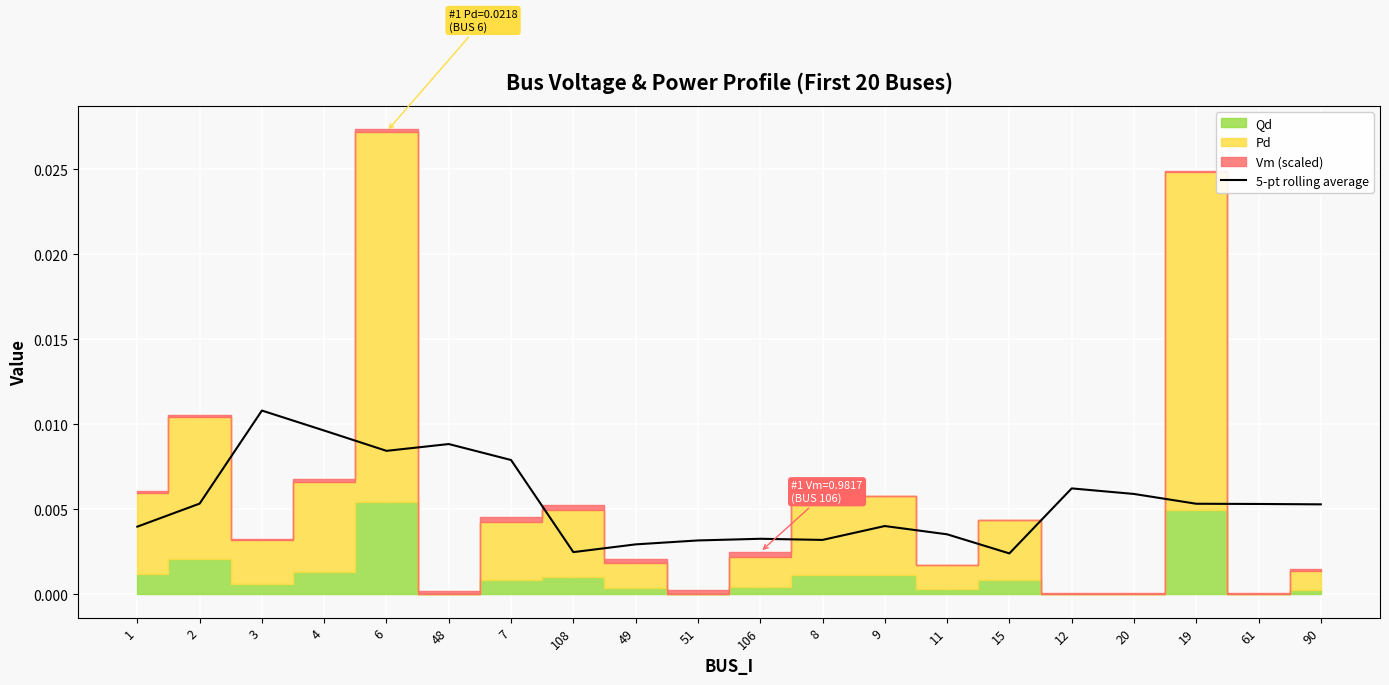

True or false: the data shows 0.0 at 61.

False